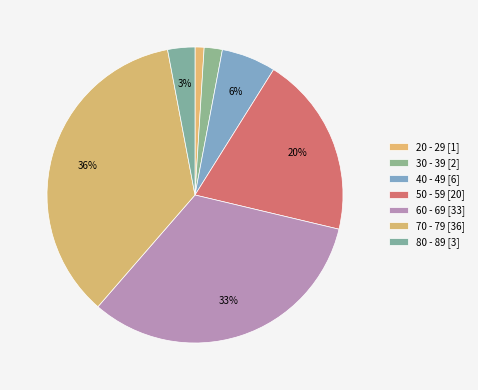

What is the largest slice in the pie chart?

70 - 79